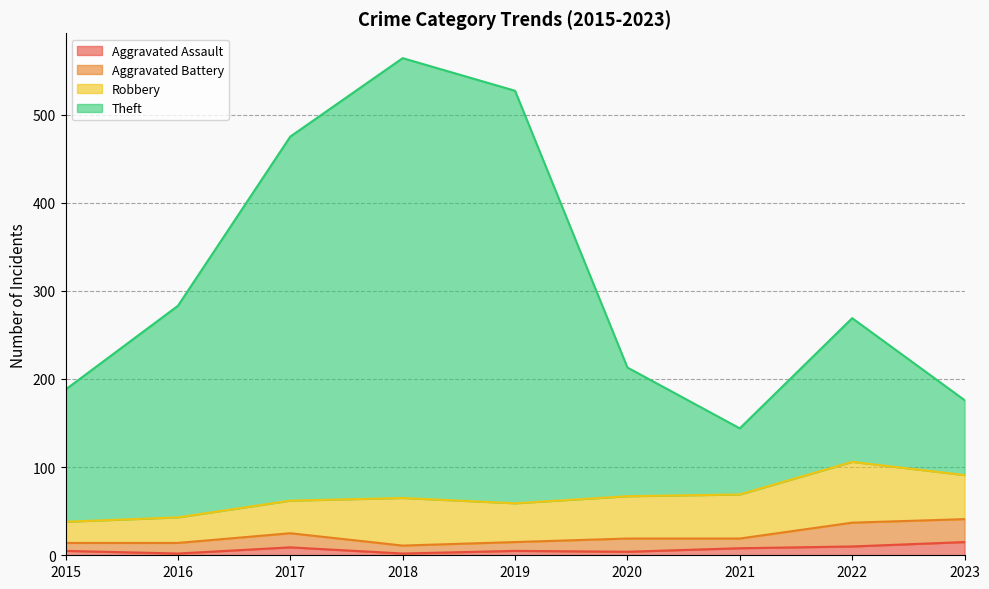

What is the value of the Theft point at the 2nd from the left?

283